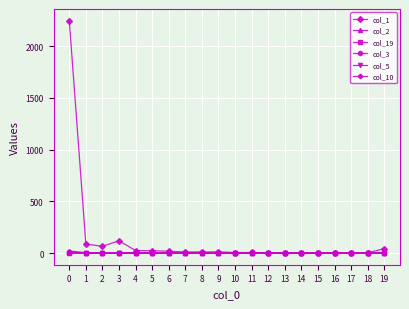

Which series has the largest range (max minus min)?

col_1